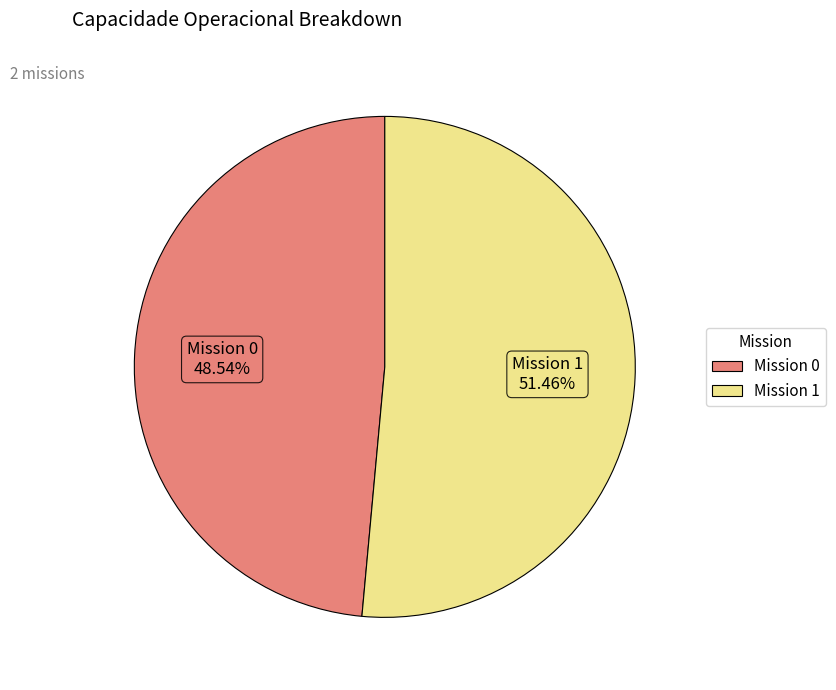

How many segments does this pie chart have?

2